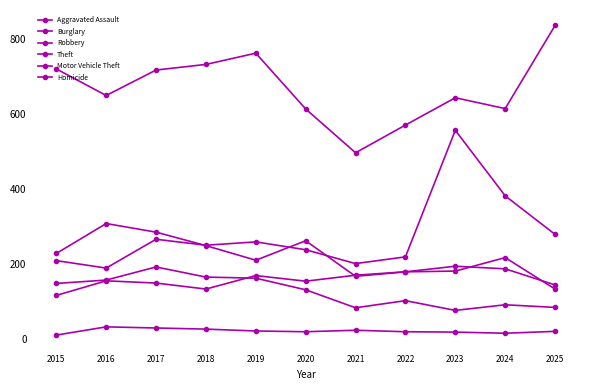

At which category is the sum across all series the highest?

2023